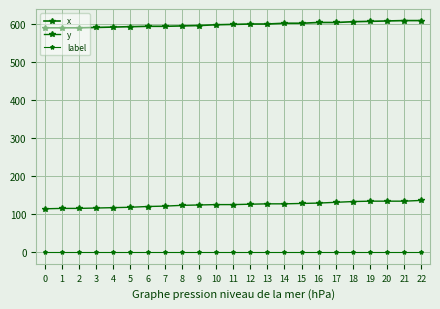

List the series in order of their overall mean, lowest first.

label, y, x